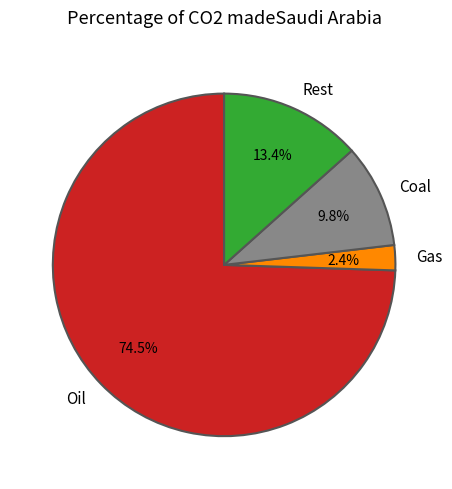

Does any single category account for the majority?

Yes